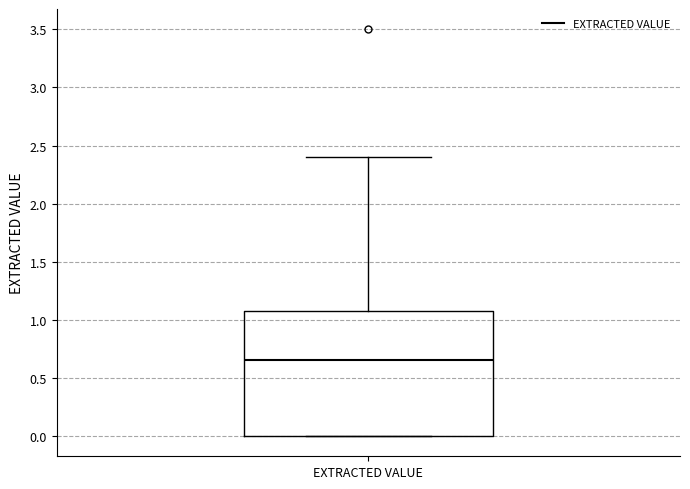

Read this box plot against the y-axis: the position of the median line, the range covered by the box, and the ends of both whiskers. The values are not printed on the chart, so give them approximately, as read against the axis.

median 0.65, box 0.00 to 1.10, whiskers 0.00 to 2.40